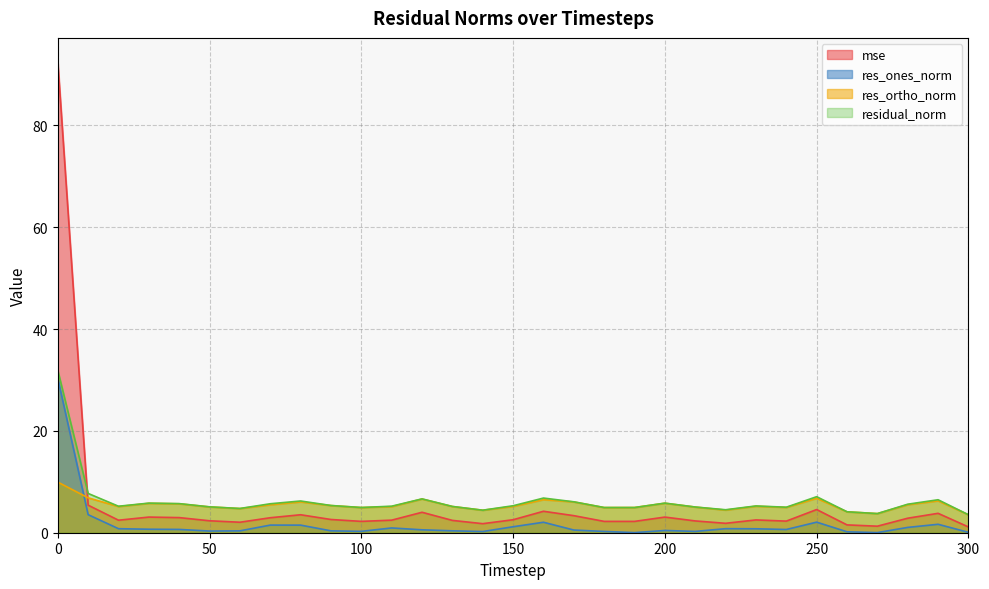

What is the sum of the residual_norm values at 210 and 170?

11.1